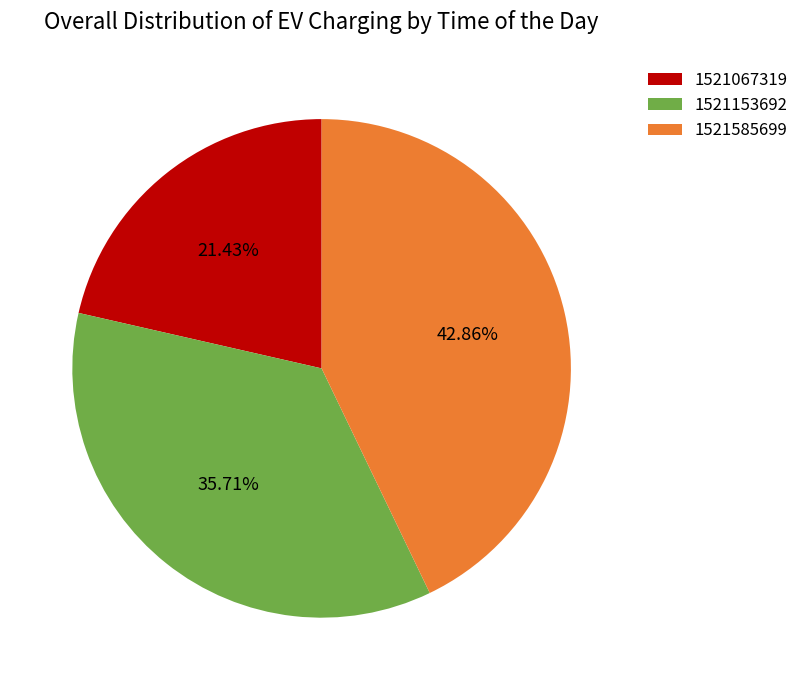

How many segments does this pie chart have?

3